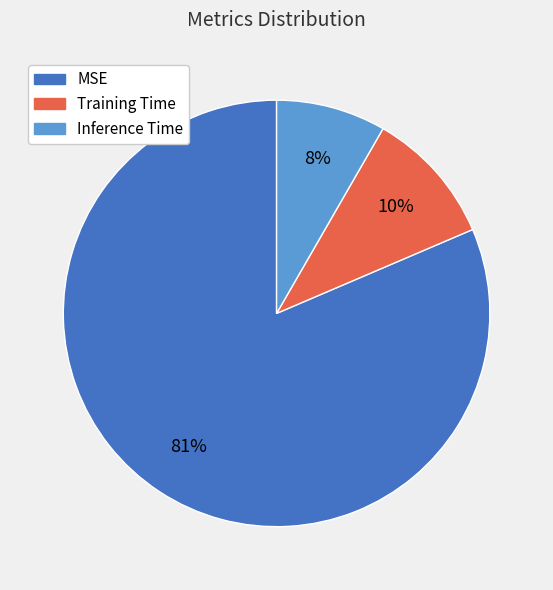

True or false: MSE accounts for 81% of the total.

True